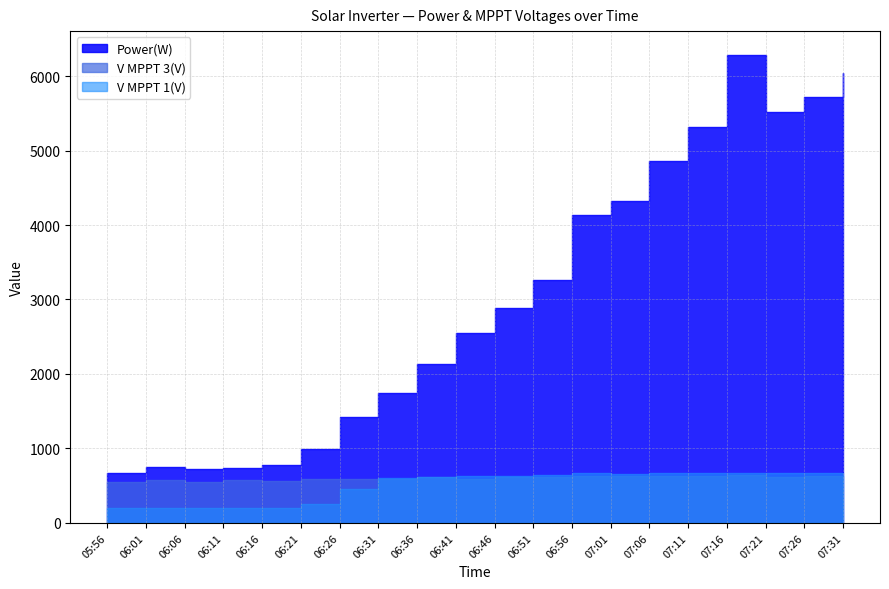

What is the value of the V MPPT 3(V) point at the 20th from the left?

635.5